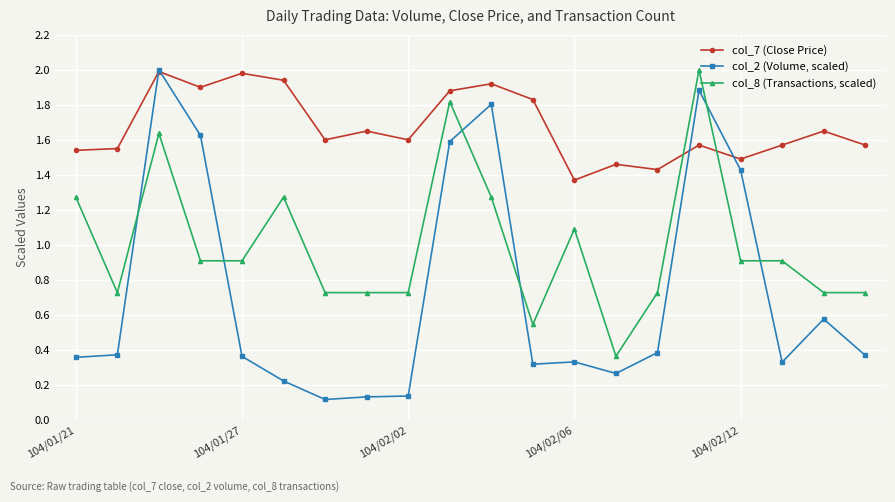

Rank the series by their average value, from highest to lowest.

col_7 (Close Price), col_8 (Transactions, scaled), col_2 (Volume, scaled)